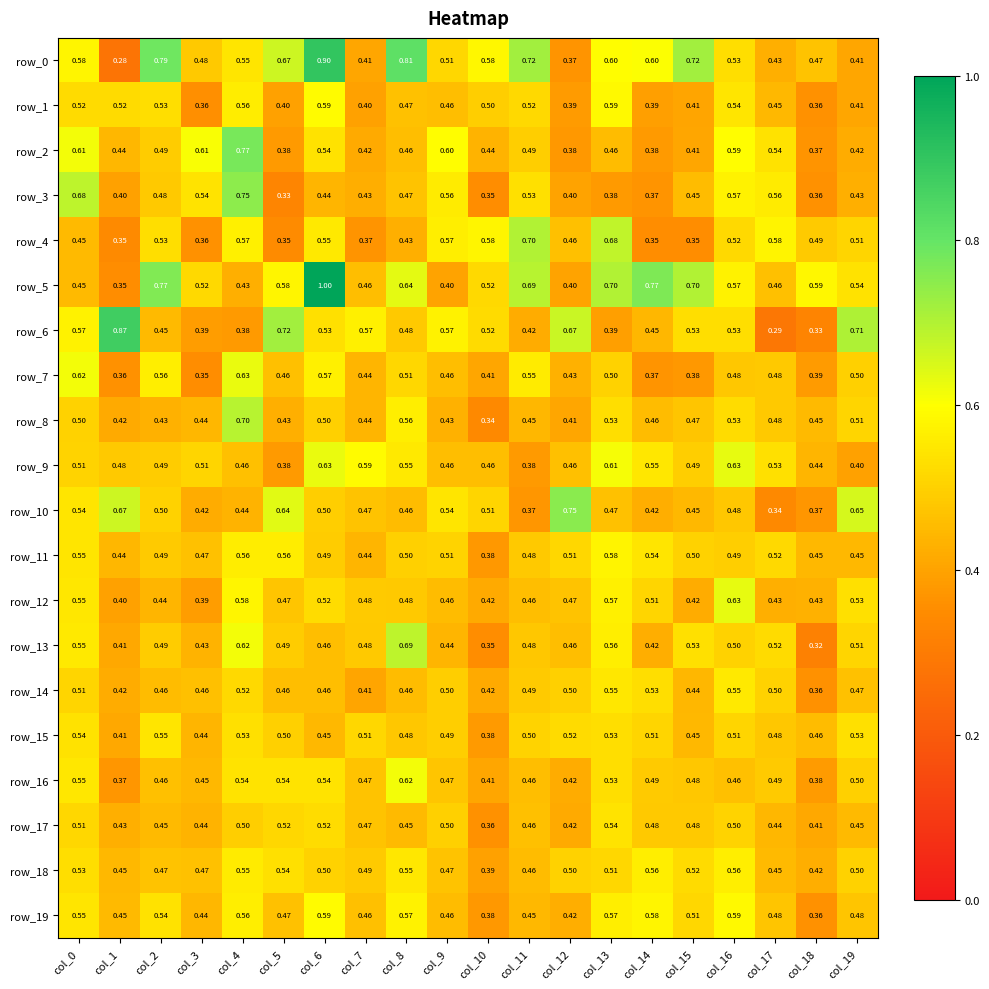

Read the row_16 value at col_15.

0.5